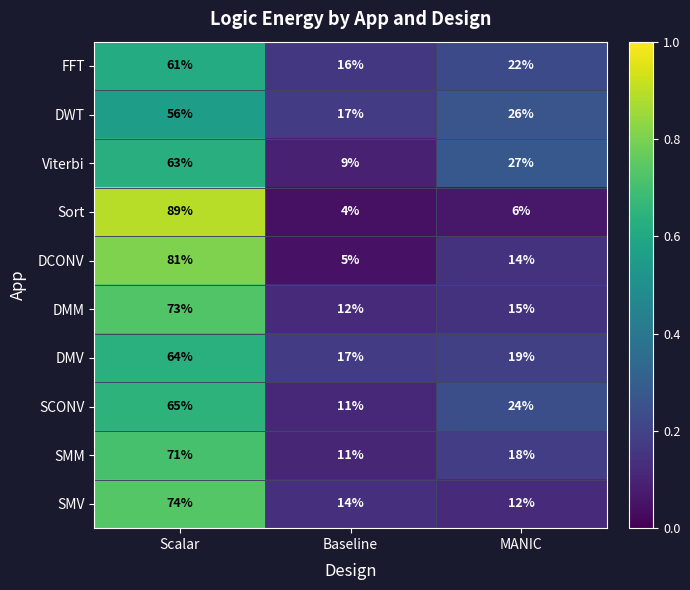

What is the highest value of the DWT series?

56